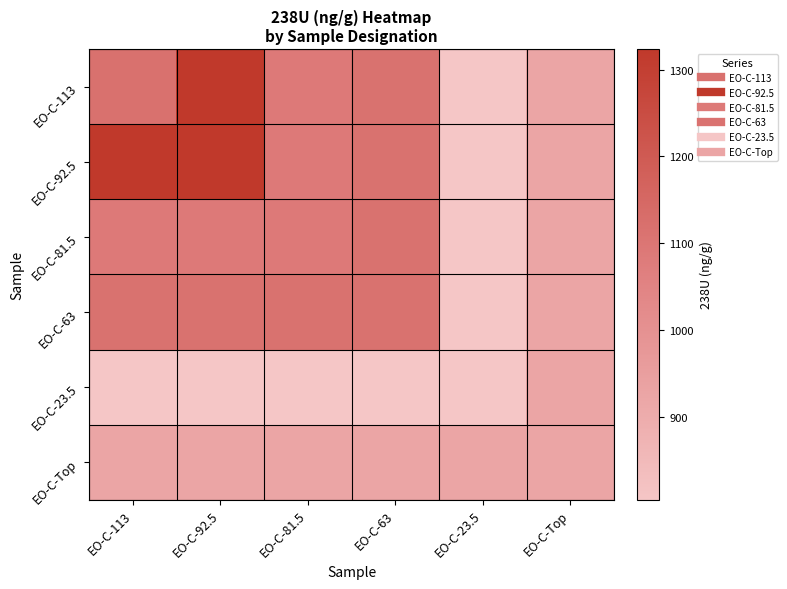

Which category has the lowest value across all series?

EO-C-23.5